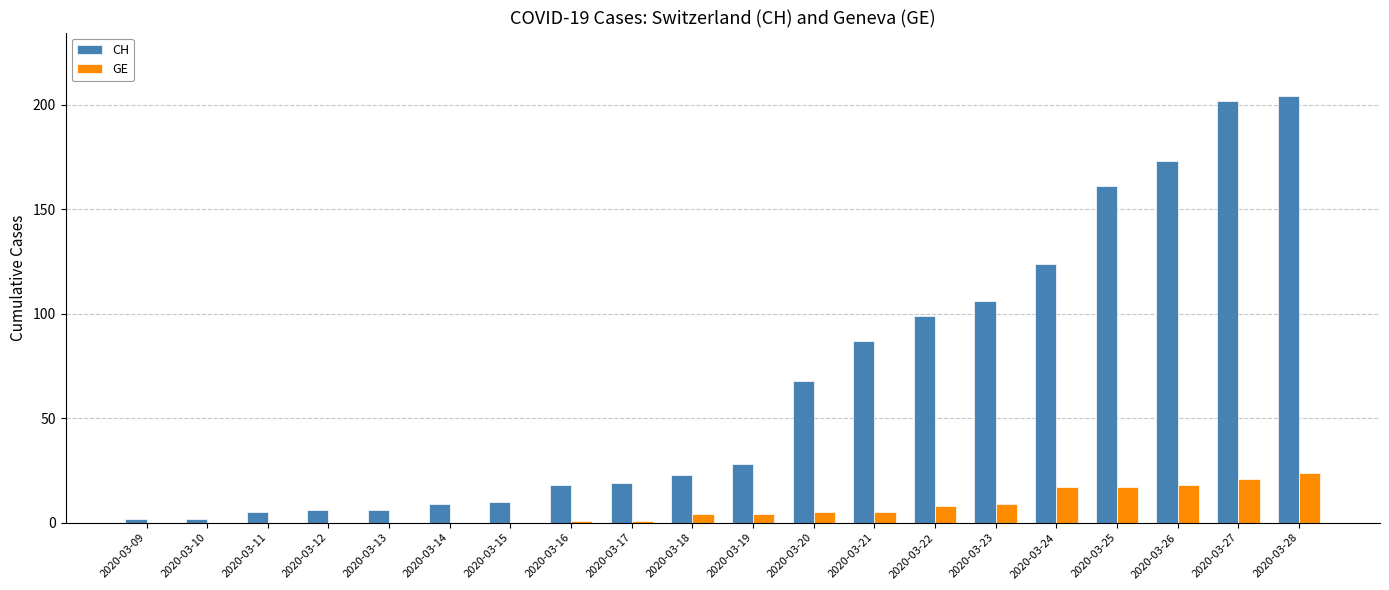

Reading left to right, transcribe all the data shown in this chart.

CH: 2	2	5	6	6	9	10	18	19	23	28	68	87	99	106	124	161	173	202	204
GE: 0	0	0	0	0	0	0	1	1	4	4	5	5	8	9	17	17	18	21	24